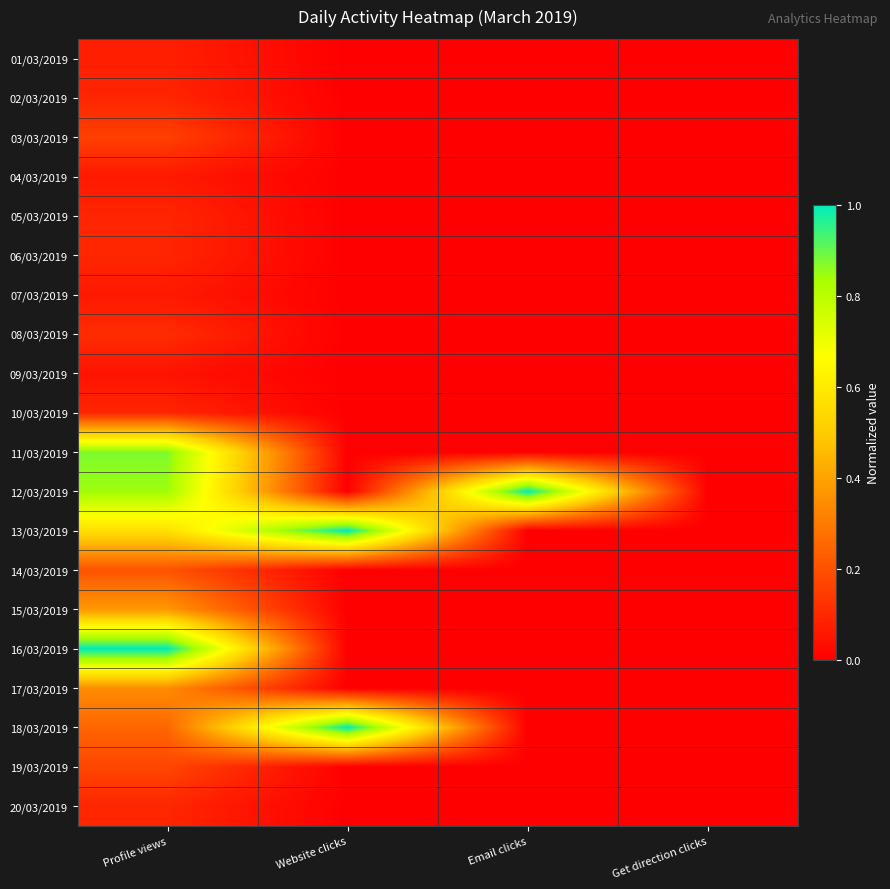

Reading left to right, transcribe all the data shown in this chart.

01/03/2019: Profile views=0.1	Website clicks=0.0	Email clicks=0.0	Get direction clicks=0.0
02/03/2019: Profile views=0.1	Website clicks=0.0	Email clicks=0.0	Get direction clicks=0.0
03/03/2019: Profile views=0.2	Website clicks=0.0	Email clicks=0.0	Get direction clicks=0.0
04/03/2019: Profile views=0.1	Website clicks=0.0	Email clicks=0.0	Get direction clicks=0.0
05/03/2019: Profile views=0.1	Website clicks=0.0	Email clicks=0.0	Get direction clicks=0.0
06/03/2019: Profile views=0.1	Website clicks=0.0	Email clicks=0.0	Get direction clicks=0.0
07/03/2019: Profile views=0.1	Website clicks=0.0	Email clicks=0.0	Get direction clicks=0.0
08/03/2019: Profile views=0.1	Website clicks=0.0	Email clicks=0.0	Get direction clicks=0.0
09/03/2019: Profile views=0.0	Website clicks=0.0	Email clicks=0.0	Get direction clicks=0.0
10/03/2019: Profile views=0.1	Website clicks=0.0	Email clicks=0.0	Get direction clicks=0.0
11/03/2019: Profile views=0.9	Website clicks=0.0	Email clicks=0.0	Get direction clicks=0.0
12/03/2019: Profile views=0.8	Website clicks=0.0	Email clicks=1.0	Get direction clicks=0.0
13/03/2019: Profile views=0.6	Website clicks=1.0	Email clicks=0.0	Get direction clicks=0.0
14/03/2019: Profile views=0.2	Website clicks=0.0	Email clicks=0.0	Get direction clicks=0.0
15/03/2019: Profile views=0.4	Website clicks=0.0	Email clicks=0.0	Get direction clicks=0.0
16/03/2019: Profile views=1.0	Website clicks=0.0	Email clicks=0.0	Get direction clicks=0.0
17/03/2019: Profile views=0.3	Website clicks=0.0	Email clicks=0.0	Get direction clicks=0.0
18/03/2019: Profile views=0.2	Website clicks=1.0	Email clicks=0.0	Get direction clicks=0.0
19/03/2019: Profile views=0.2	Website clicks=0.0	Email clicks=0.0	Get direction clicks=0.0
20/03/2019: Profile views=0.1	Website clicks=0.0	Email clicks=0.0	Get direction clicks=0.0